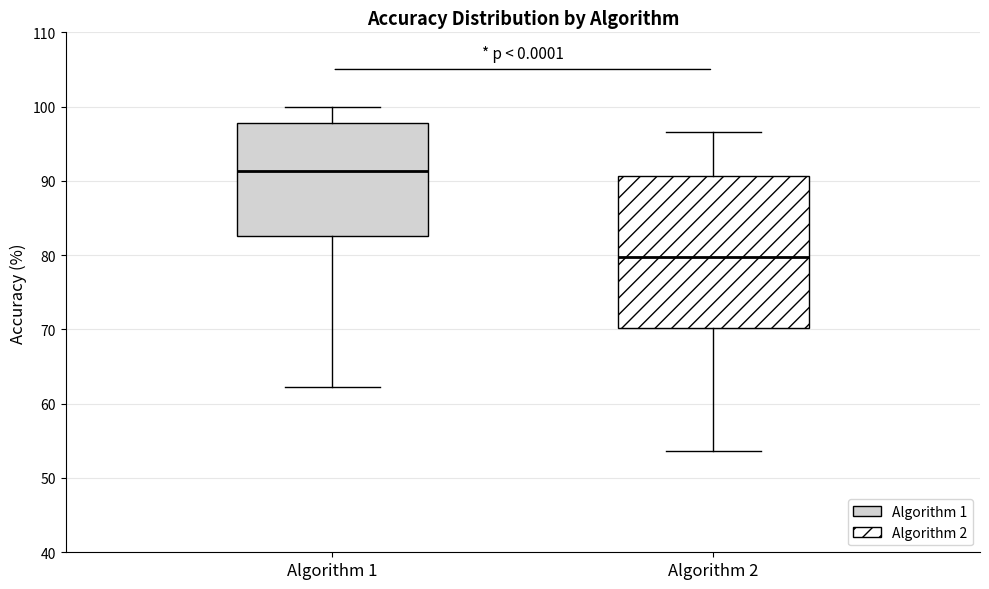

Where is the upper edge of the box for Algorithm 1 on the y-axis? The values are not printed on the chart, so give them approximately, as read against the axis.

98